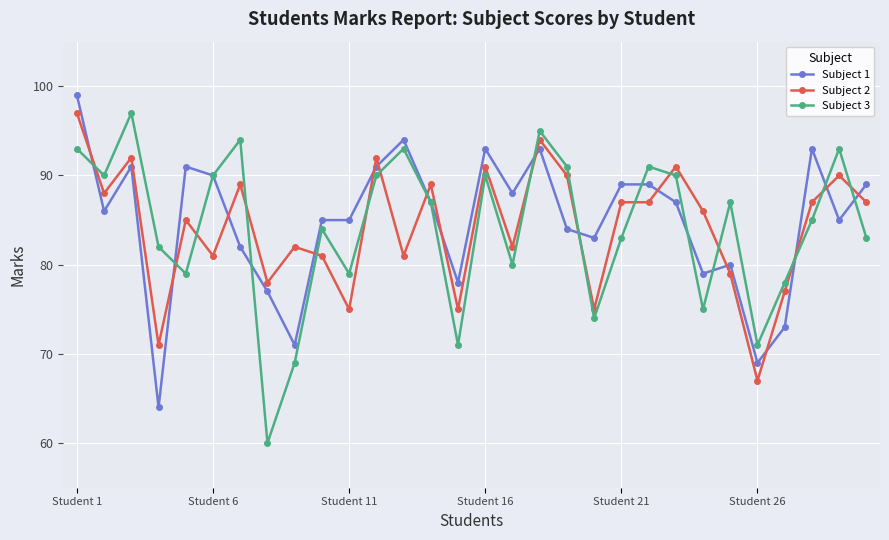

What is the value of the Subject 1 point at the 22nd from the left?

89